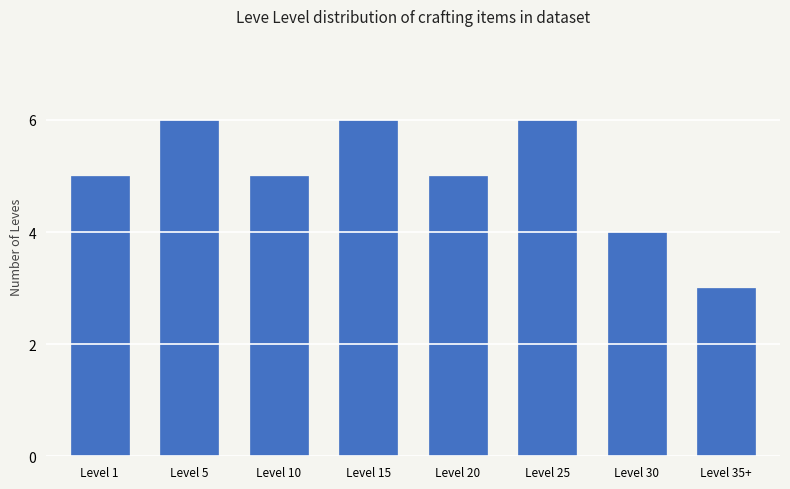

Approximately how many times larger is the value at Level 5 compared to Level 35+?

2.0